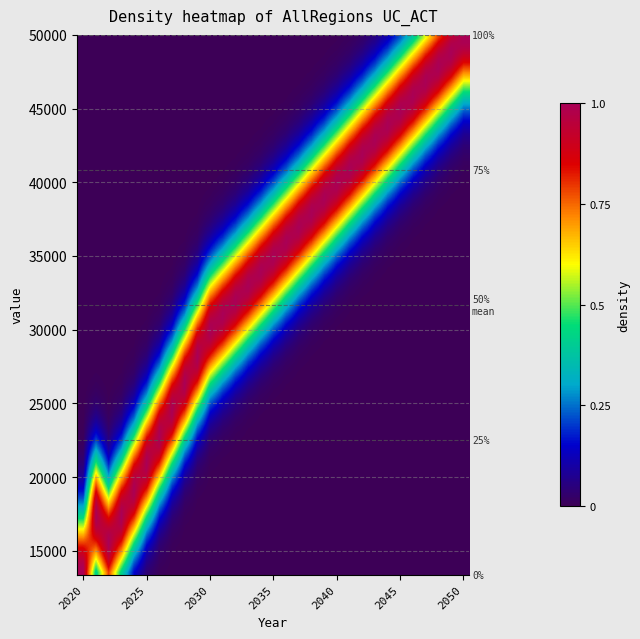

List the labels in order of value, smallest first.

2020, 2022, 2023, 2021, 2024, 2025, 2026, 2027, 2028, 2029, 2030, 2031, 2032, 2033, 2034, 2035, 2036, 2037, 2038, 2039, 2040, 2041, 2042, 2043, 2044, 2045, 2046, 2047, 2048, 2049, 2050